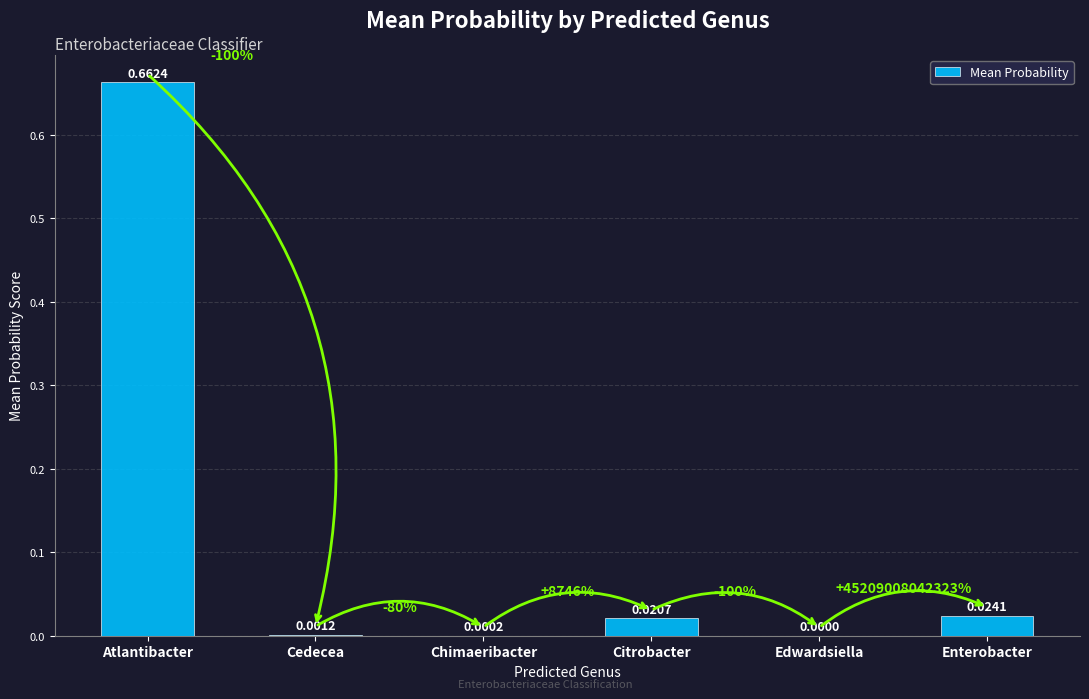

Does the chart contain stacked bars?

No